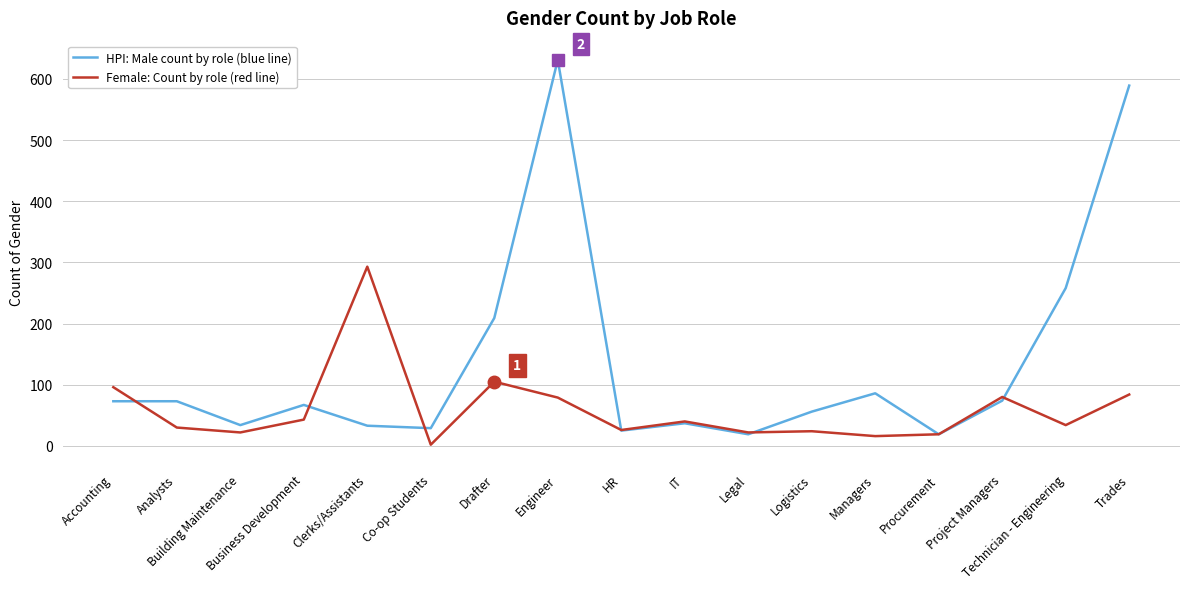

How many lines are shown in the chart?

2